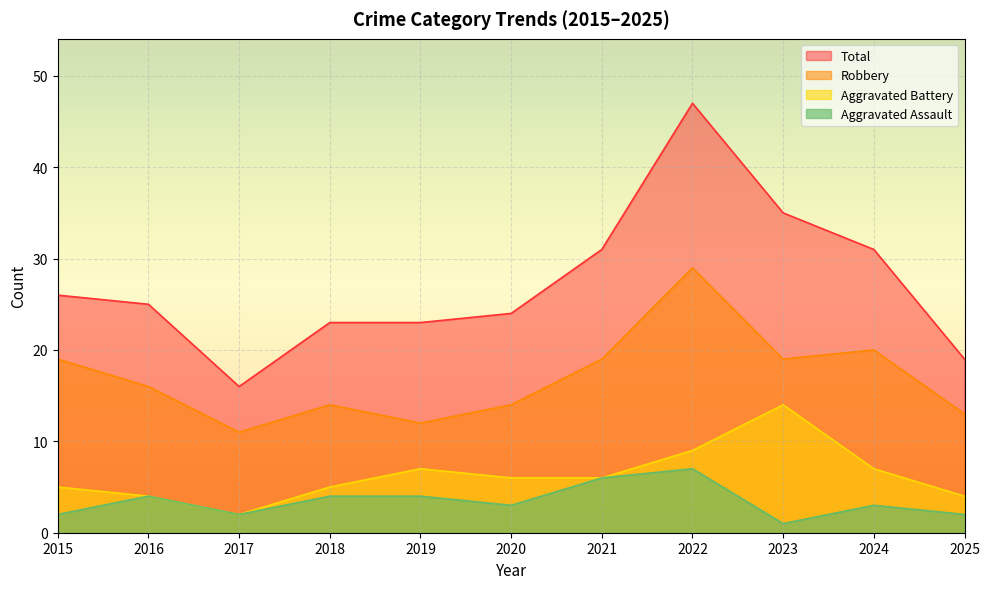

What is the spread (max minus min) of values at 2023?

34